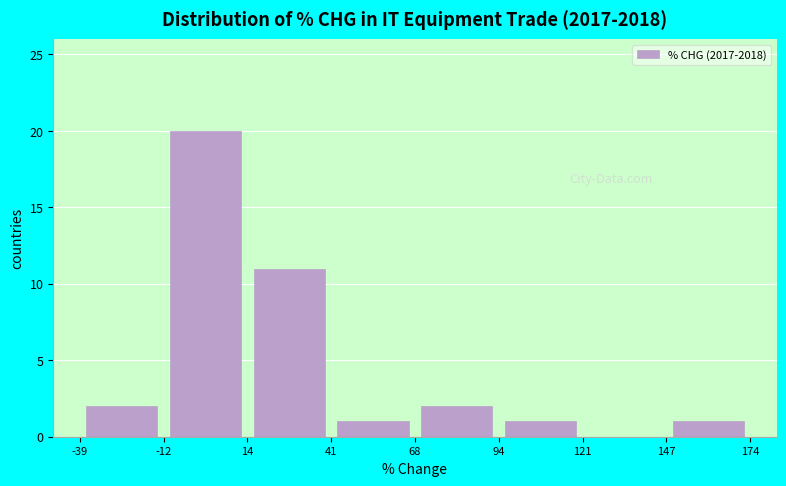

Which range on the x-axis has the tallest bar?

-12 to 14